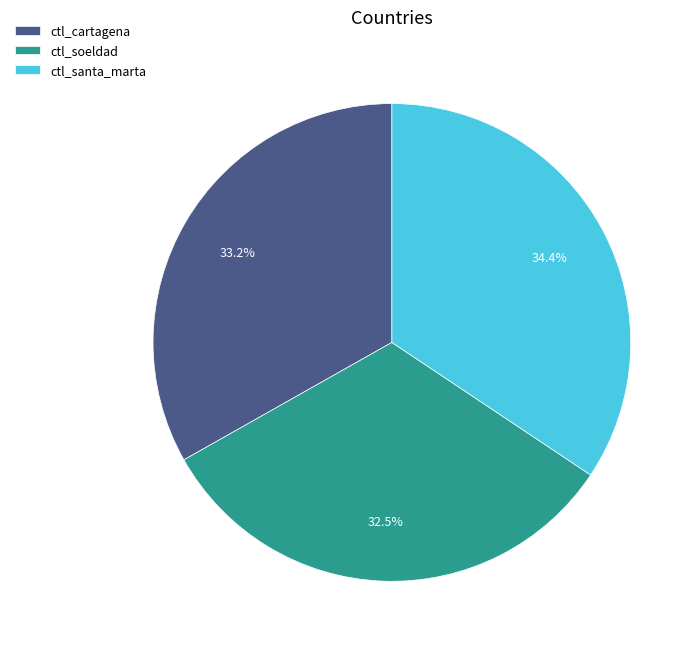

Combined, do ctl_soeldad and ctl_santa_marta account for over 50%?

Yes